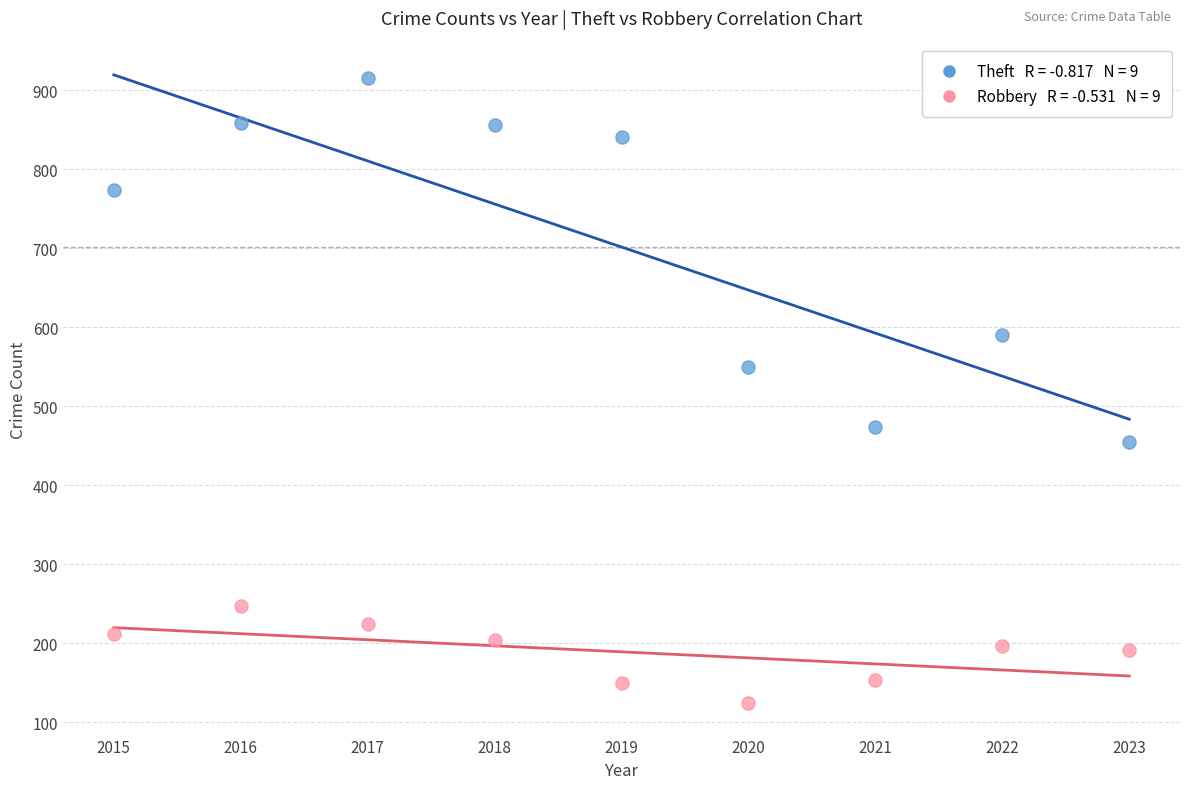

Across all series, what Y value is closest to 520?

550